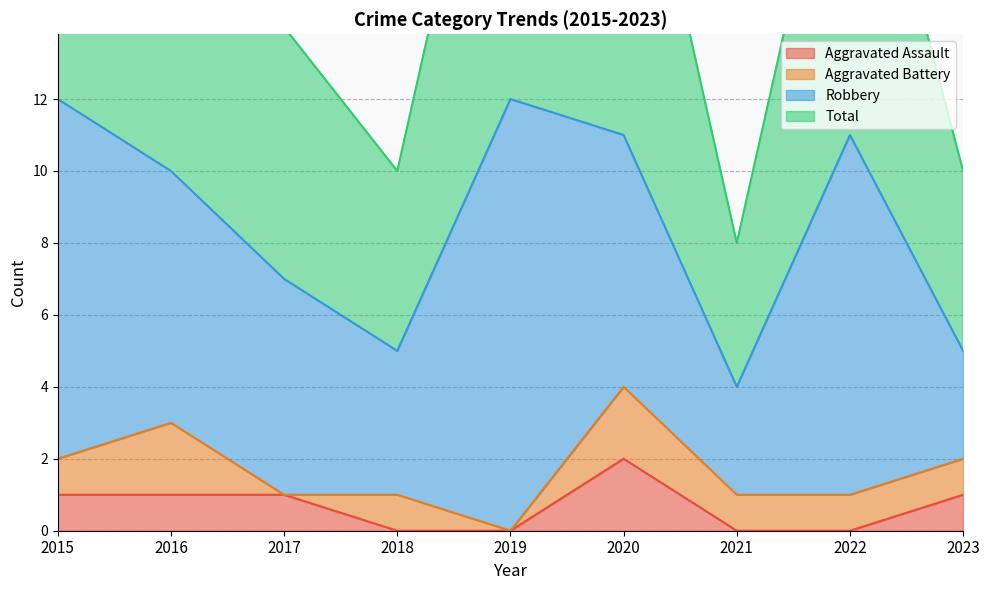

Which label corresponds to the smallest value in the chart?

2018